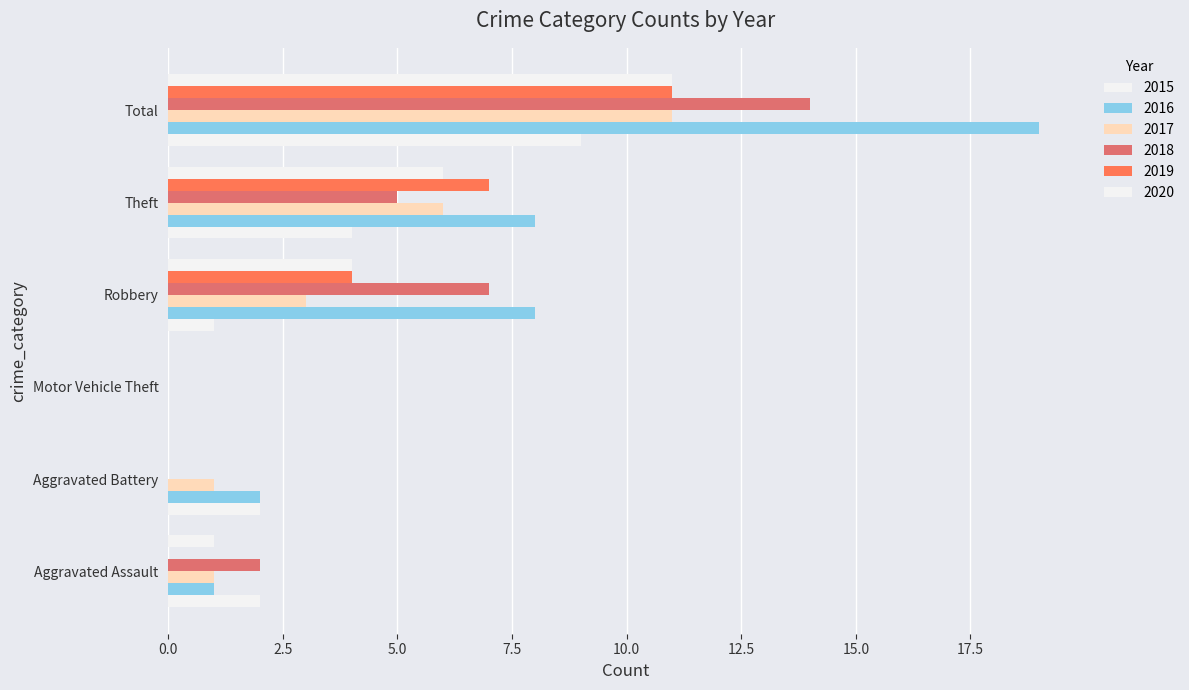

How many distinct data groups are displayed?

6